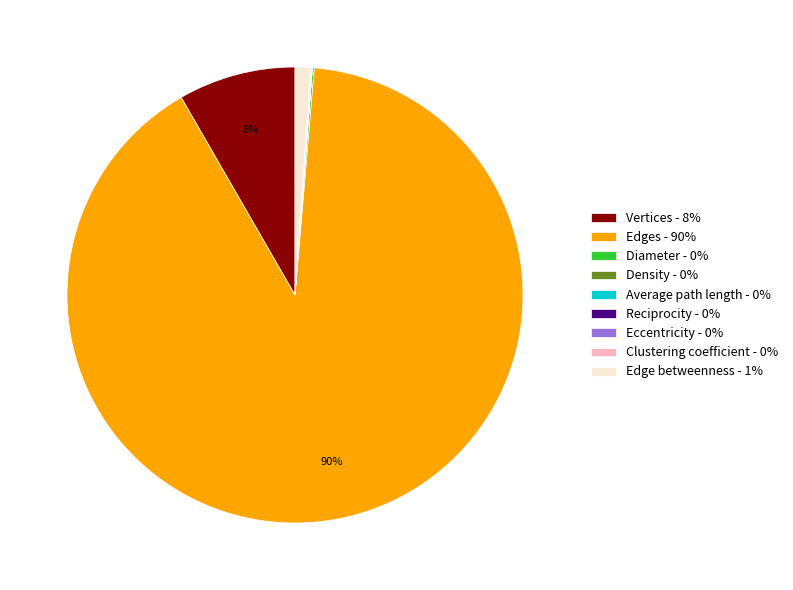

Is it true that Edge betweenness - 1% is 1% of the pie?

True